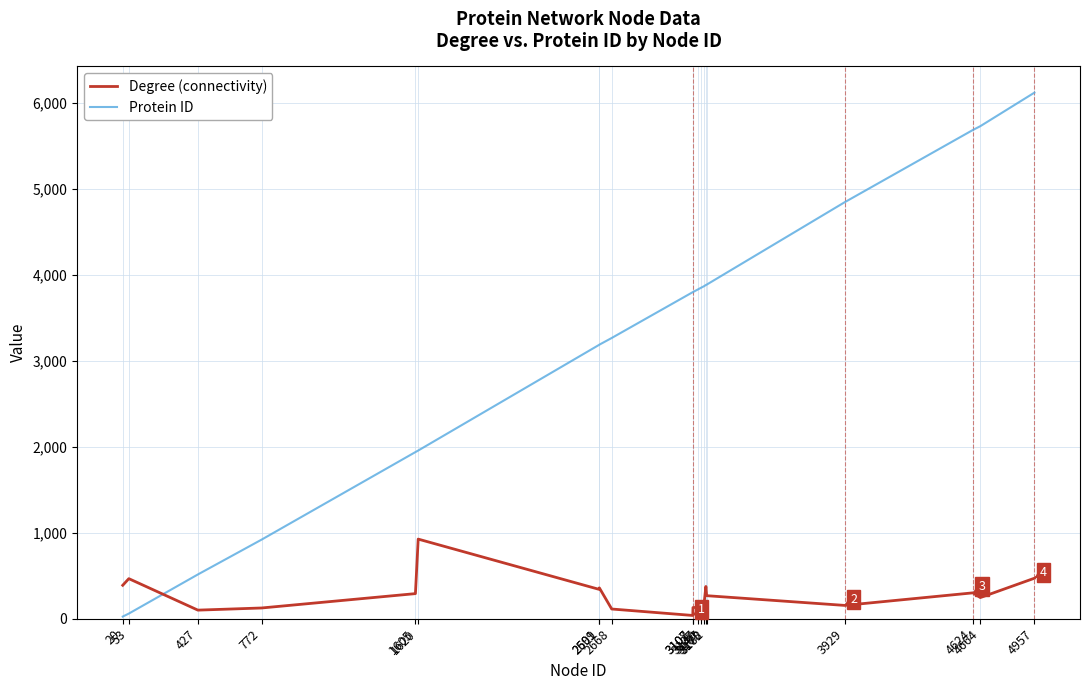

True or false: Degree (connectivity) has a value of 155 at 3929.

True